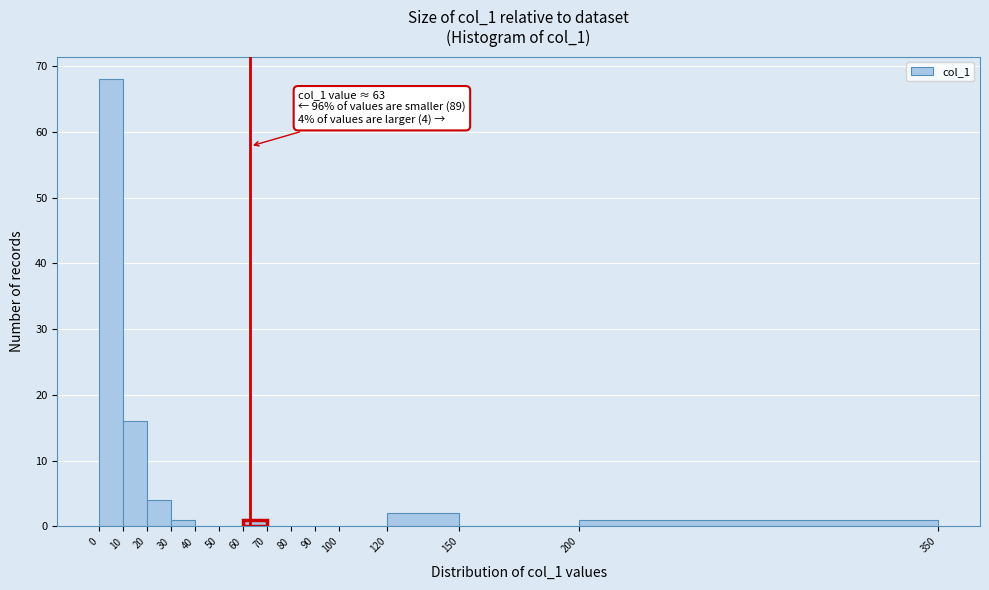

Which range on the x-axis has the tallest bar?

0 to 10